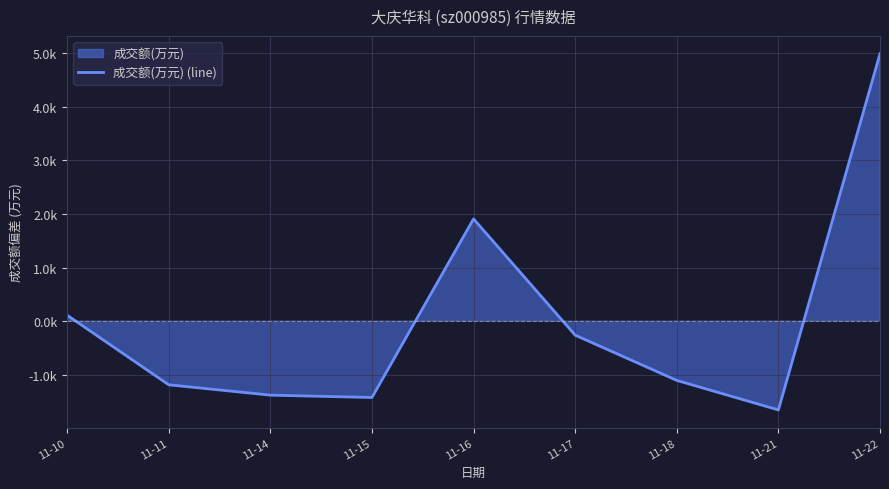

True or false: the data shows -352.8 at 11-17.

False